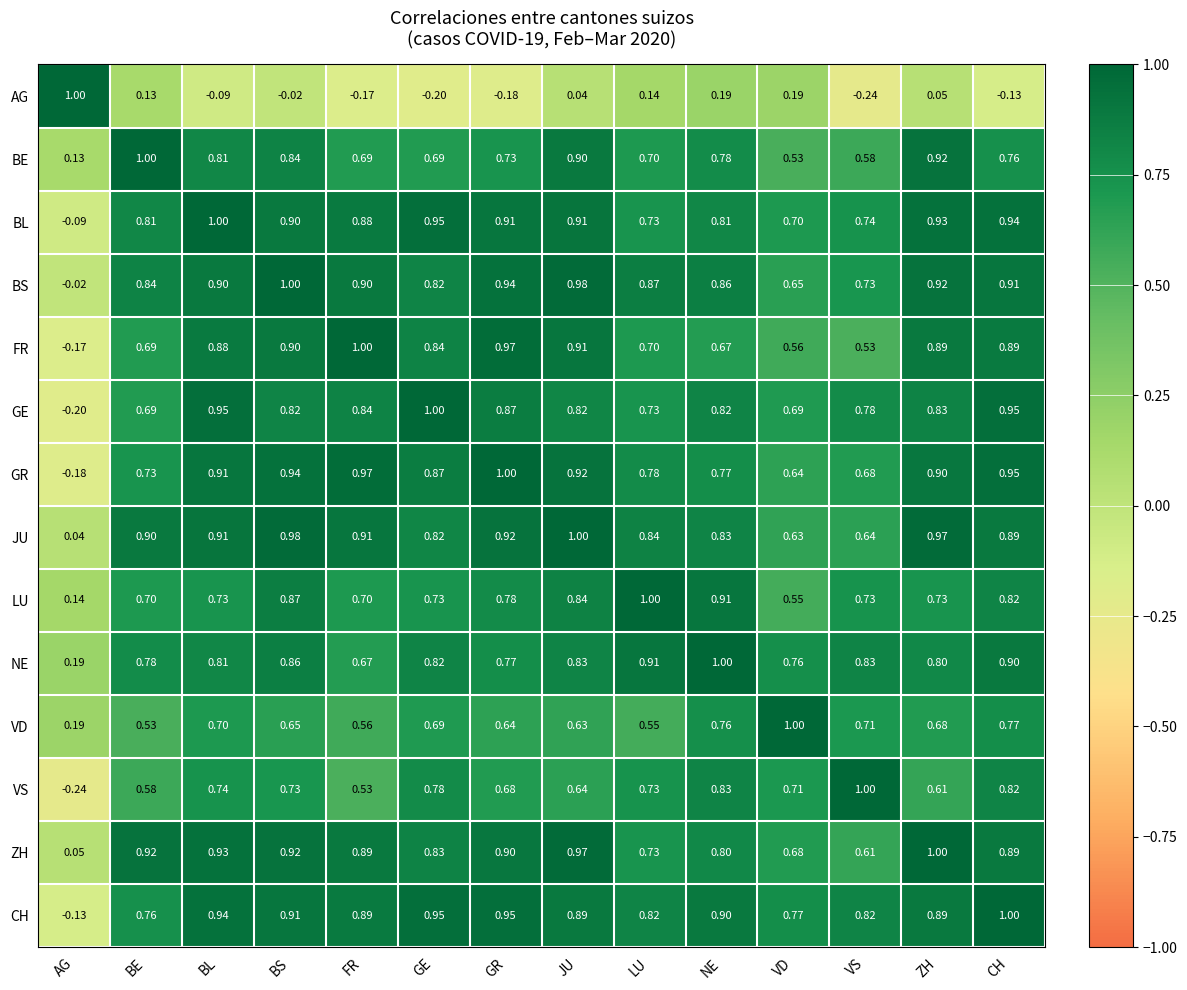

Rank the categories by VD value from highest to lowest.

VD, CH, NE, VS, BL, GE, ZH, BS, GR, JU, FR, LU, BE, AG